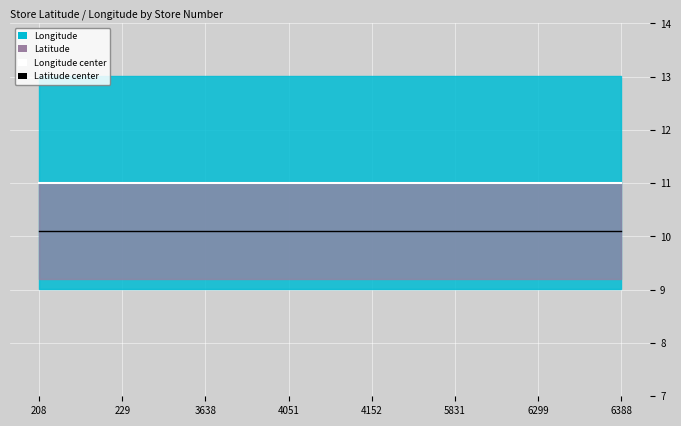

List the labels in order of Longitude value, smallest first.

208, 216, 228, 229, 231, 3015, 3638, 4032, 4036, 4051, 4088, 4097, 4152, 4237, 4601, 5831, 5861, 5878, 6299, 6348, 6381, 6388